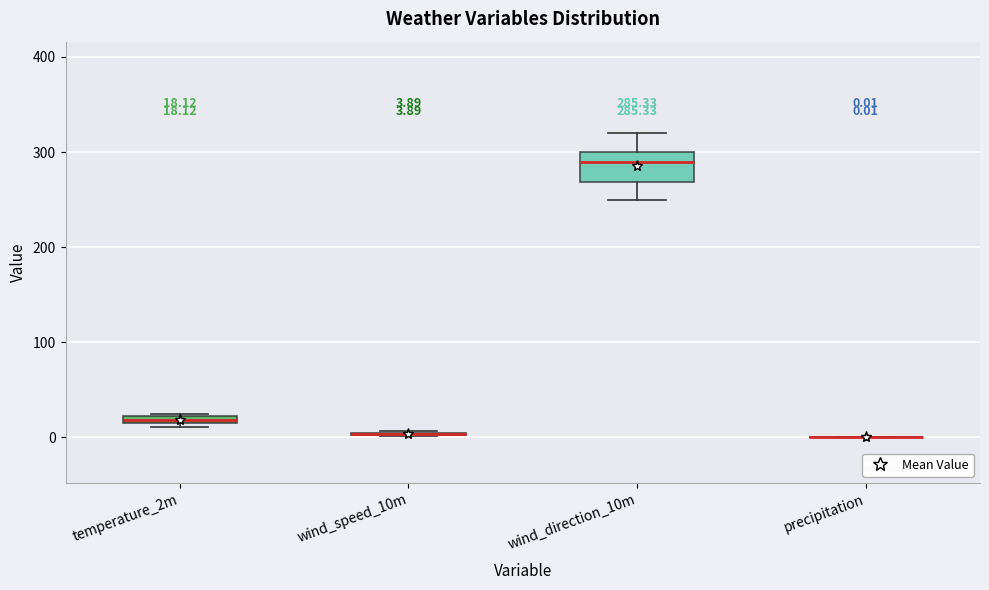

Which box is the tallest, from its lower edge to its upper edge?

wind_direction_10m